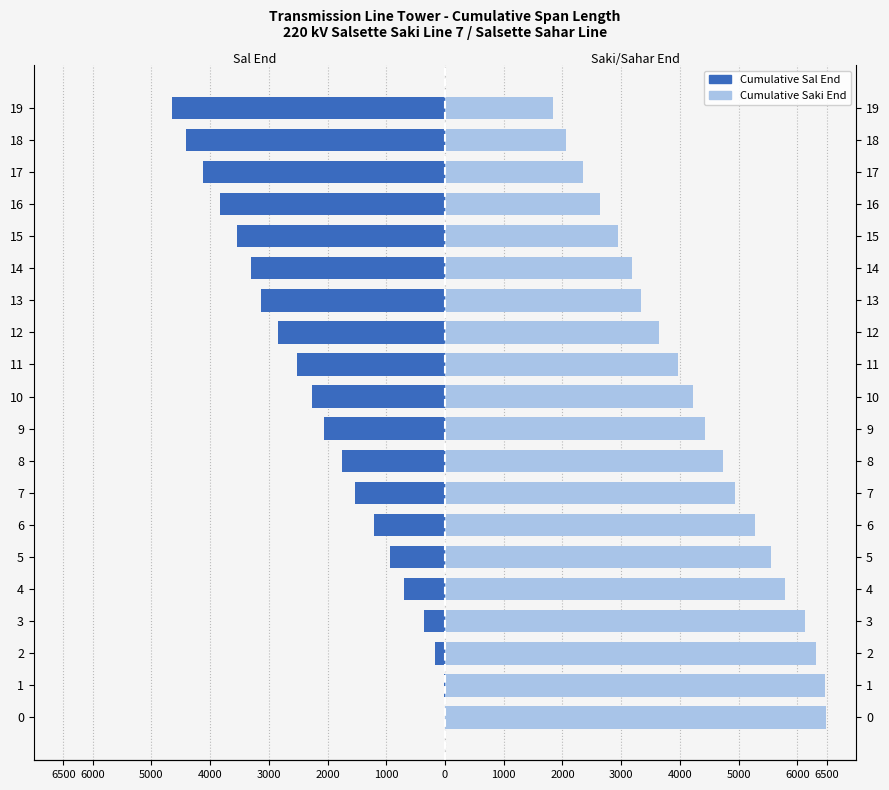

What is the minimum value shown in the chart?

-4642